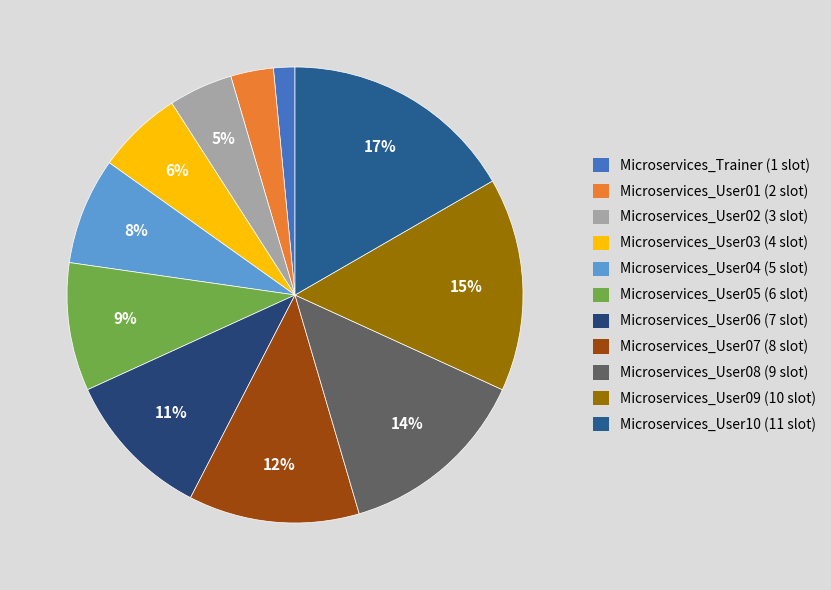

Combined, what portion of the pie is Microservices_User02 and Microservices_Trainer?

6.1%